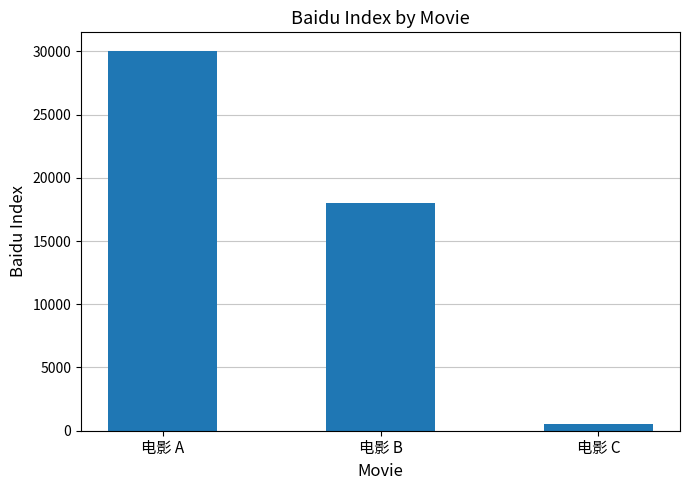

The value at 电影 B is 4221. True or false?

False